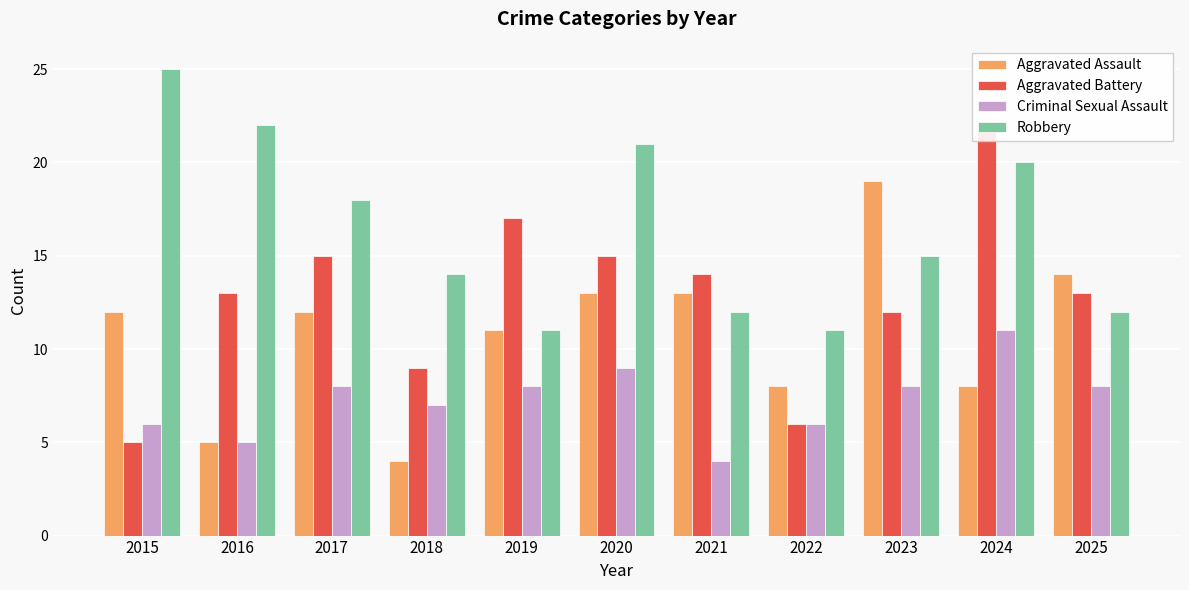

Which label corresponds to the smallest value in the chart?

2018